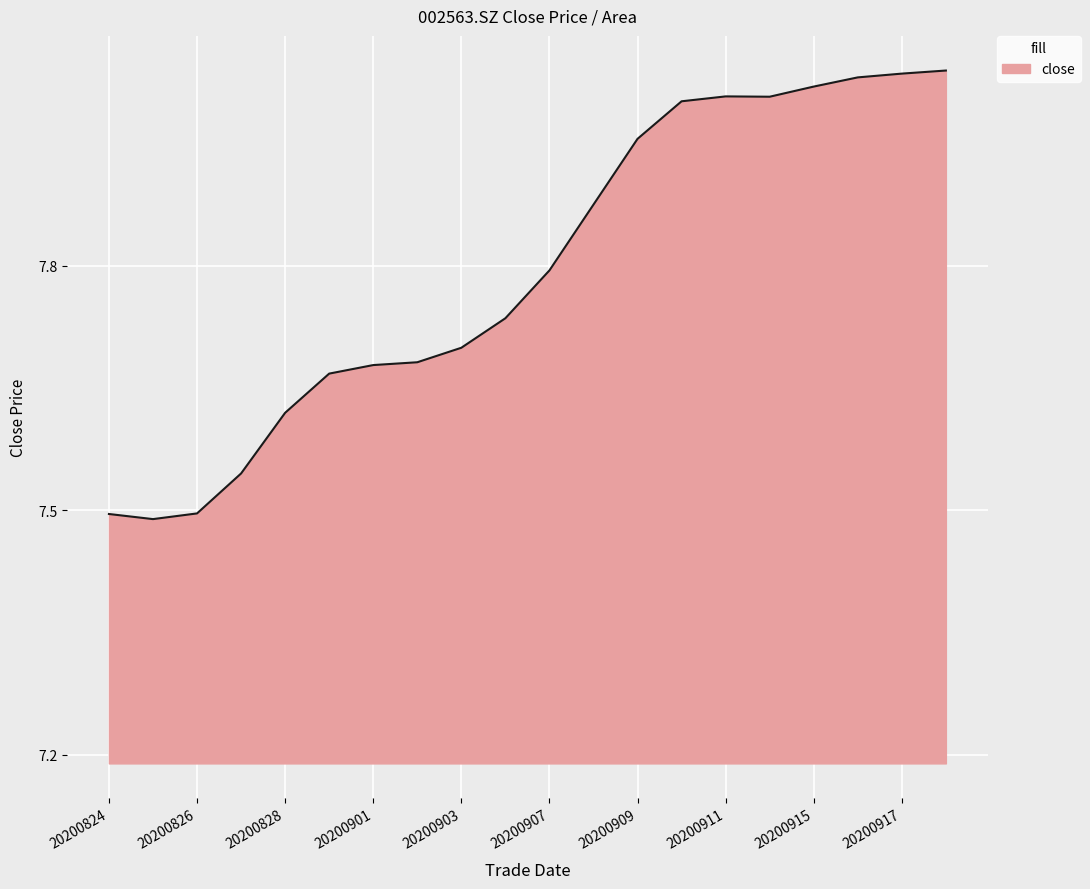

Does the chart display data point markers on the line(s)?

No